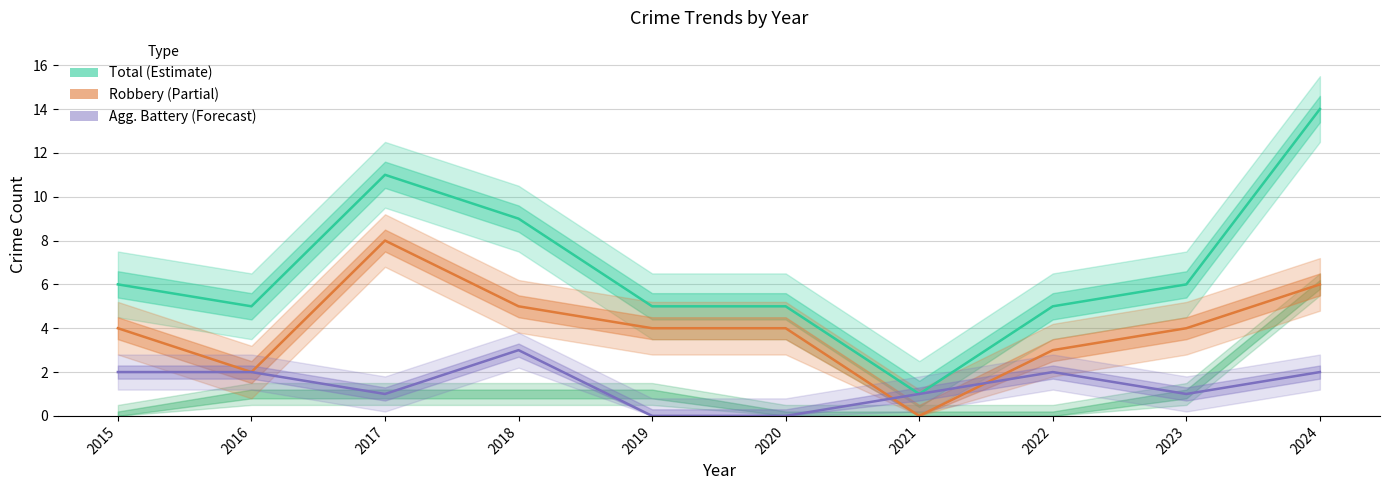

What are all the series names shown in the legend?

Total (Estimate), Robbery (Partial), Agg. Battery (Forecast)